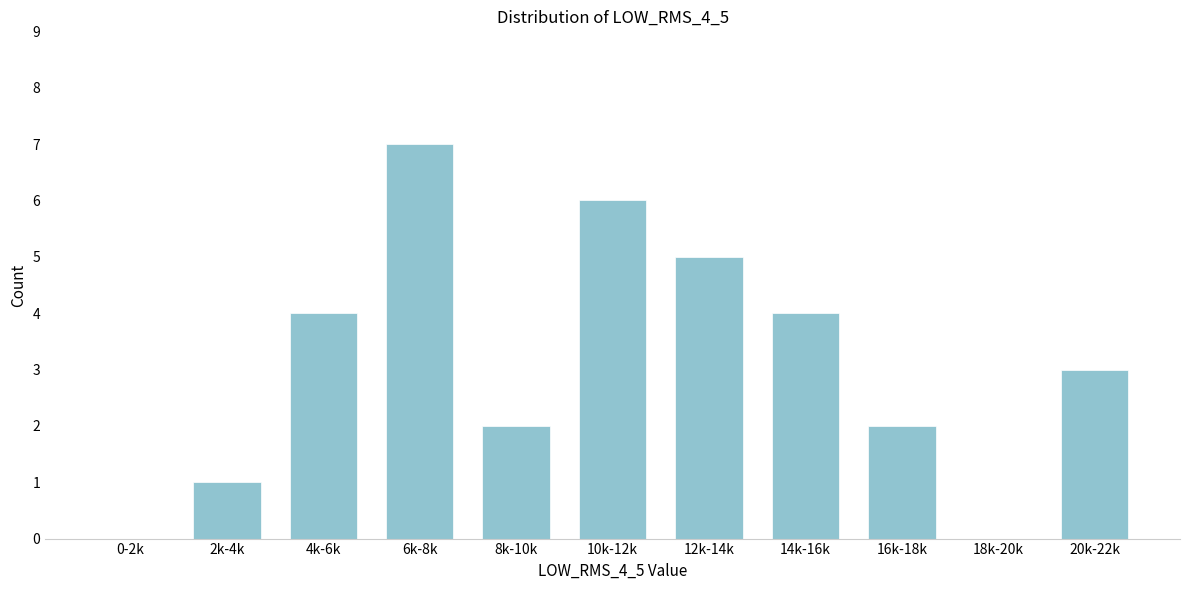

Reading left to right, transcribe all the data shown in this chart.

0-2k=0	2k-4k=1	4k-6k=4	6k-8k=7	8k-10k=2	10k-12k=6	12k-14k=5	14k-16k=4	16k-18k=2	18k-20k=0	20k-22k=3